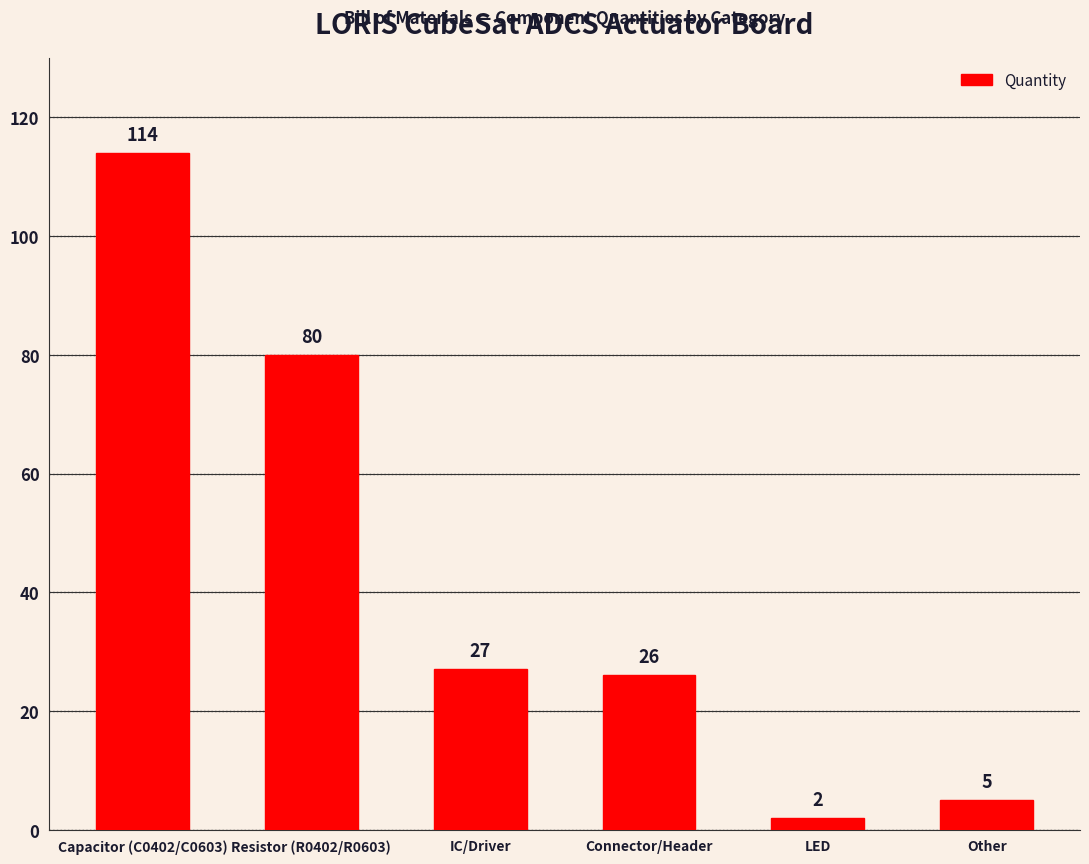

What is the difference between the second highest and minimum values?

78